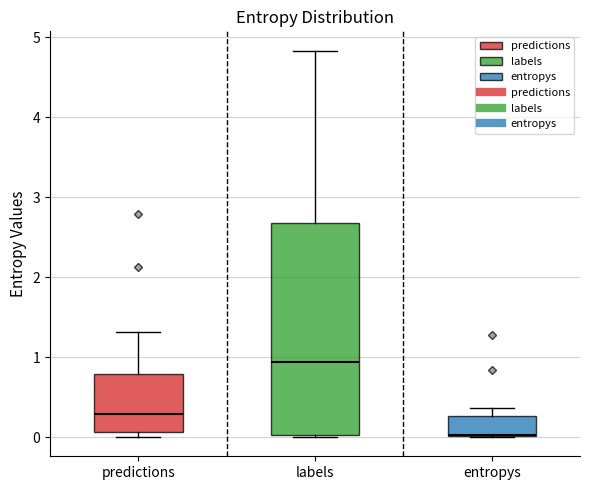

Which box's median line is the lowest?

entropys